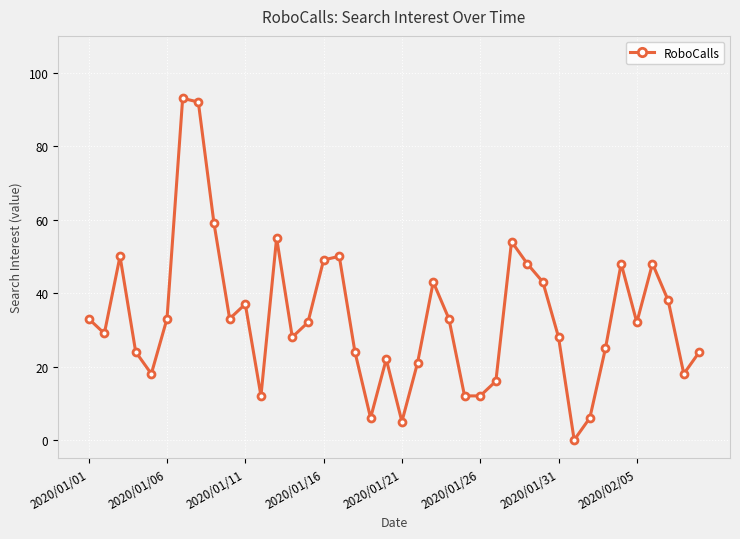

How many points are higher than both their immediate neighbors (excluding endpoints)?

10